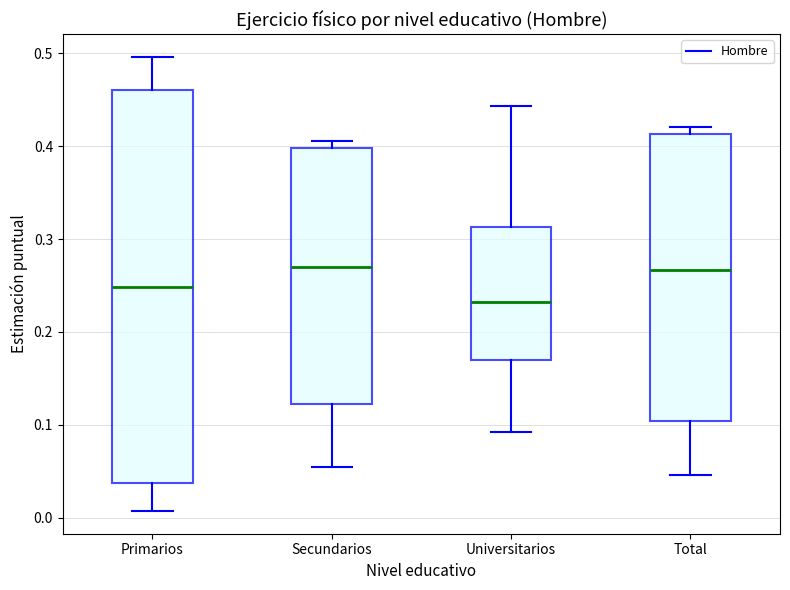

Comparing the boxes themselves (not the whiskers), which one is the tallest?

Primarios